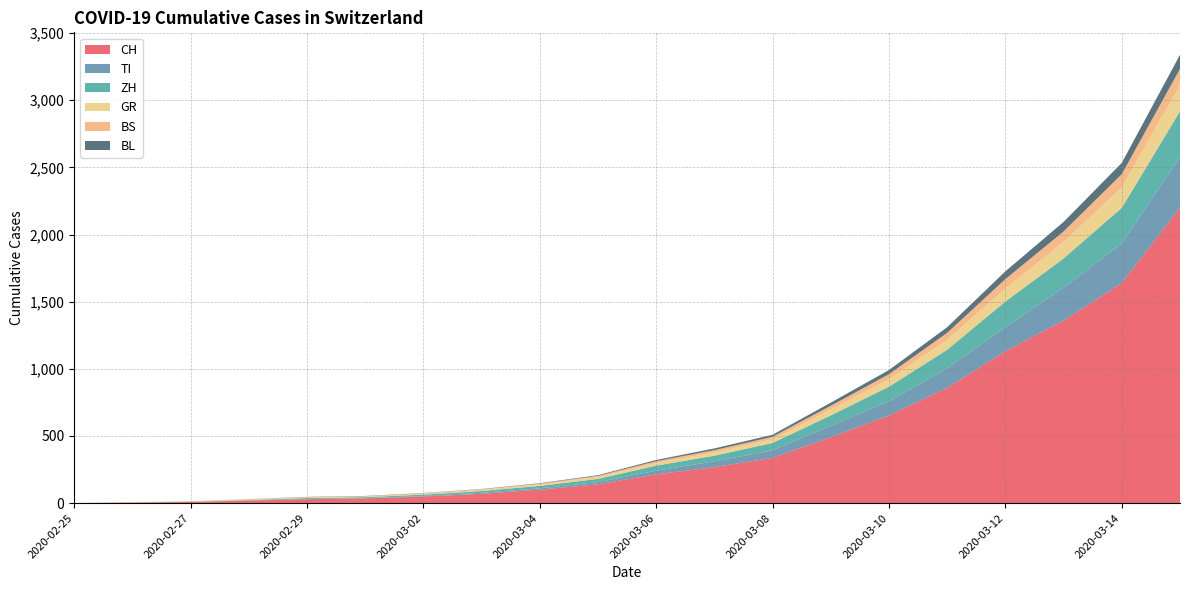

Reading left to right, what are all the values shown in this chart?

CH: 2020-02-25=0	2020-02-26=4	2020-02-27=8	2020-02-28=19	2020-02-29=29	2020-03-01=35	2020-03-02=49	2020-03-03=69	2020-03-04=100	2020-03-05=140	2020-03-06=214	2020-03-07=268	2020-03-08=337	2020-03-09=491	2020-03-10=652	2020-03-11=858	2020-03-12=1132	2020-03-13=1359	2020-03-14=1639	2020-03-15=2200
TI: 2020-02-25=0	2020-02-26=1	2020-02-27=1	2020-02-28=1	2020-02-29=2	2020-03-01=2	2020-03-02=4	2020-03-03=8	2020-03-04=10	2020-03-05=16	2020-03-06=27	2020-03-07=43	2020-03-08=56	2020-03-09=85	2020-03-10=105	2020-03-11=146	2020-03-12=179	2020-03-13=245	2020-03-14=295	2020-03-15=378
ZH: 2020-02-25=0	2020-02-26=0	2020-02-27=2	2020-02-28=2	2020-02-29=6	2020-03-01=7	2020-03-02=10	2020-03-03=13	2020-03-04=18	2020-03-05=24	2020-03-06=38	2020-03-07=42	2020-03-08=55	2020-03-09=77	2020-03-10=110	2020-03-11=138	2020-03-12=190	2020-03-13=218	2020-03-14=265	2020-03-15=340
GR: 2020-02-25=0	2020-02-26=2	2020-02-27=2	2020-02-28=6	2020-02-29=6	2020-03-01=6	2020-03-02=9	2020-03-03=10	2020-03-04=11	2020-03-05=14	2020-03-06=19	2020-03-07=24	2020-03-08=27	2020-03-09=44	2020-03-10=56	2020-03-11=74	2020-03-12=97	2020-03-13=123	2020-03-14=153	2020-03-15=195
BS: 2020-02-25=0	2020-02-26=1	2020-02-27=1	2020-02-28=1	2020-02-29=1	2020-03-01=1	2020-03-02=1	2020-03-03=3	2020-03-04=6	2020-03-05=9	2020-03-06=14	2020-03-07=17	2020-03-08=19	2020-03-09=28	2020-03-10=37	2020-03-11=52	2020-03-12=70	2020-03-13=78	2020-03-14=98	2020-03-15=121
BL: 2020-02-25=0	2020-02-26=0	2020-02-27=0	2020-02-28=1	2020-02-29=2	2020-03-01=2	2020-03-02=2	2020-03-03=2	2020-03-04=3	2020-03-05=5	2020-03-06=9	2020-03-07=13	2020-03-08=15	2020-03-09=23	2020-03-10=31	2020-03-11=42	2020-03-12=58	2020-03-13=71	2020-03-14=84	2020-03-15=105